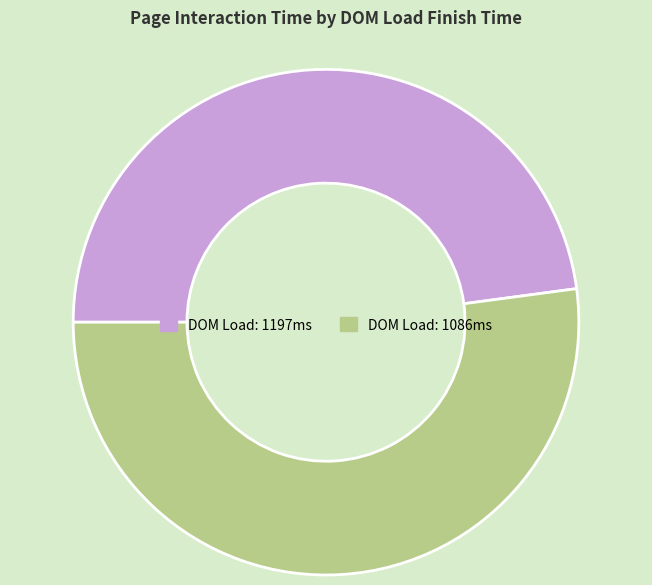

What is the largest slice in the pie chart?

DOM Load: 1086ms